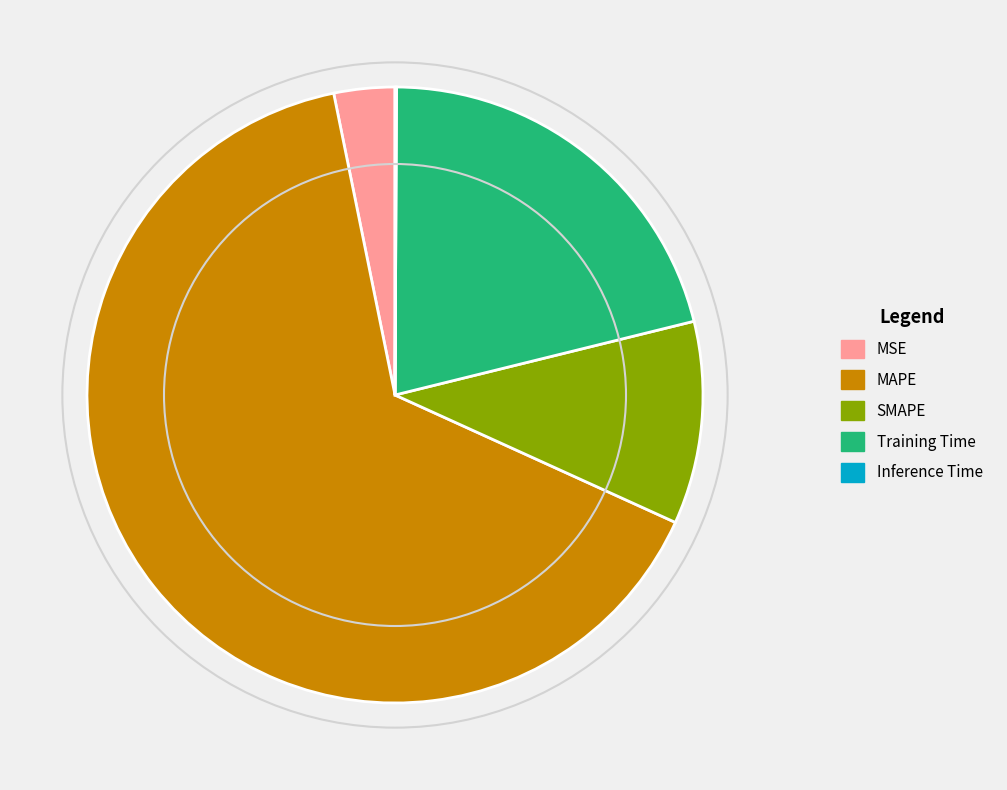

The SMAPE slice represents 11% of the pie. True or false?

True